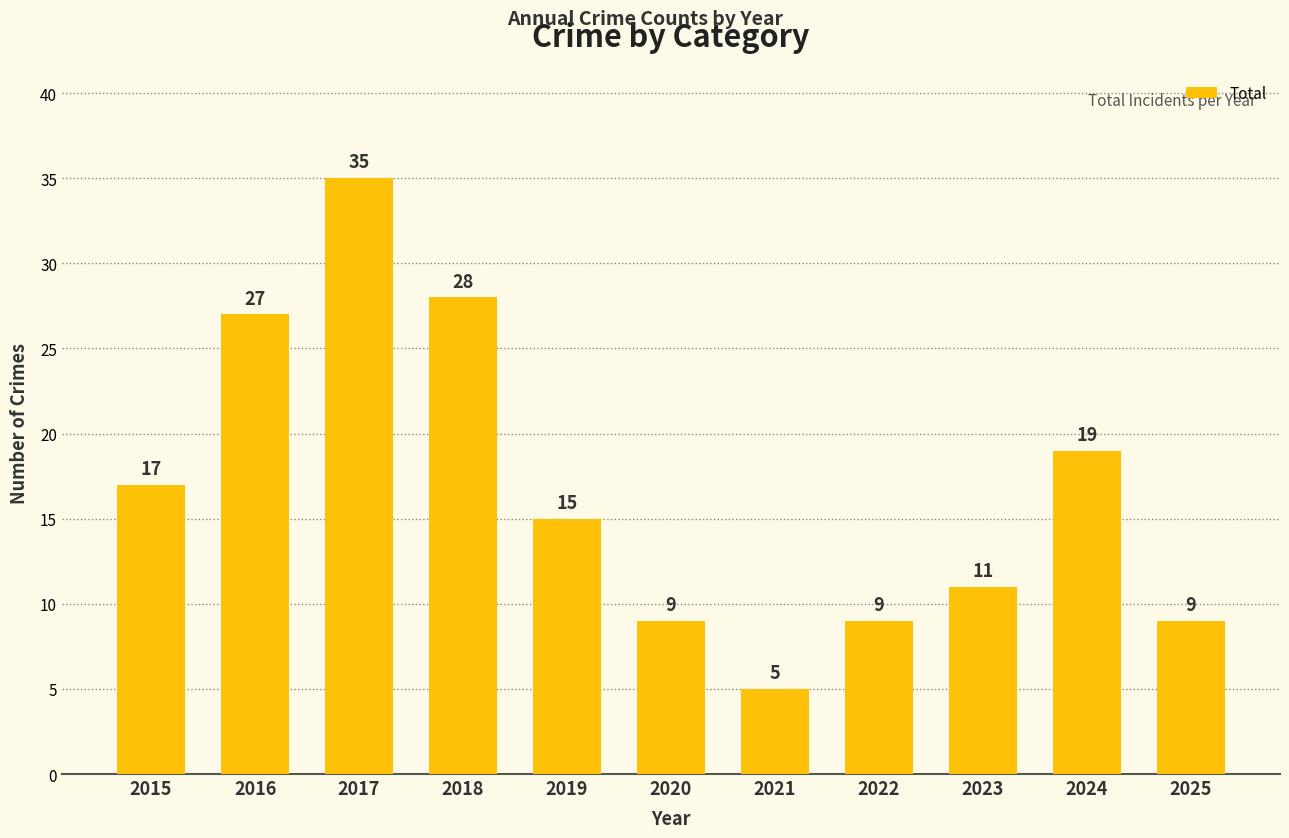

What is the difference between the maximum and minimum values?

30